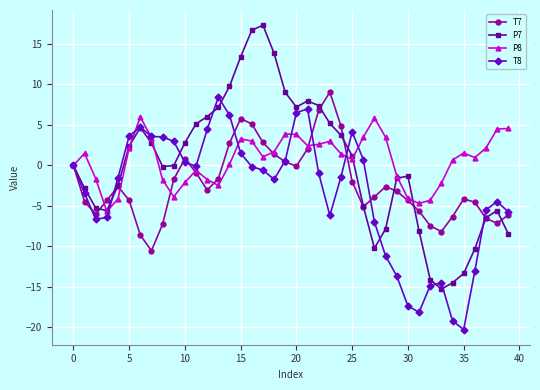

Which series has the widest spread of values?

P7